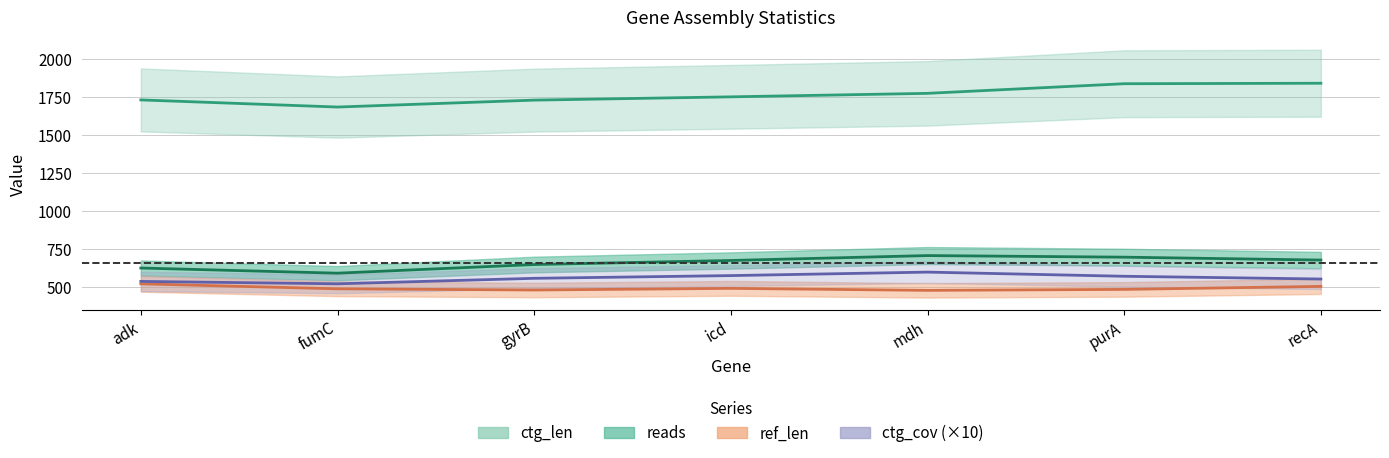

True or false: reads and ref_len intersect in this chart.

False